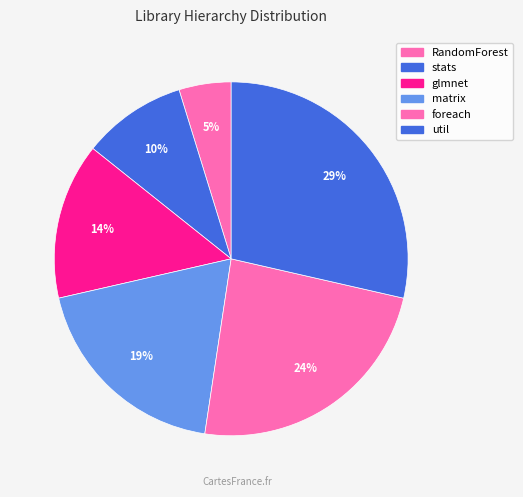

Which has a higher value, glmnet or util?

util